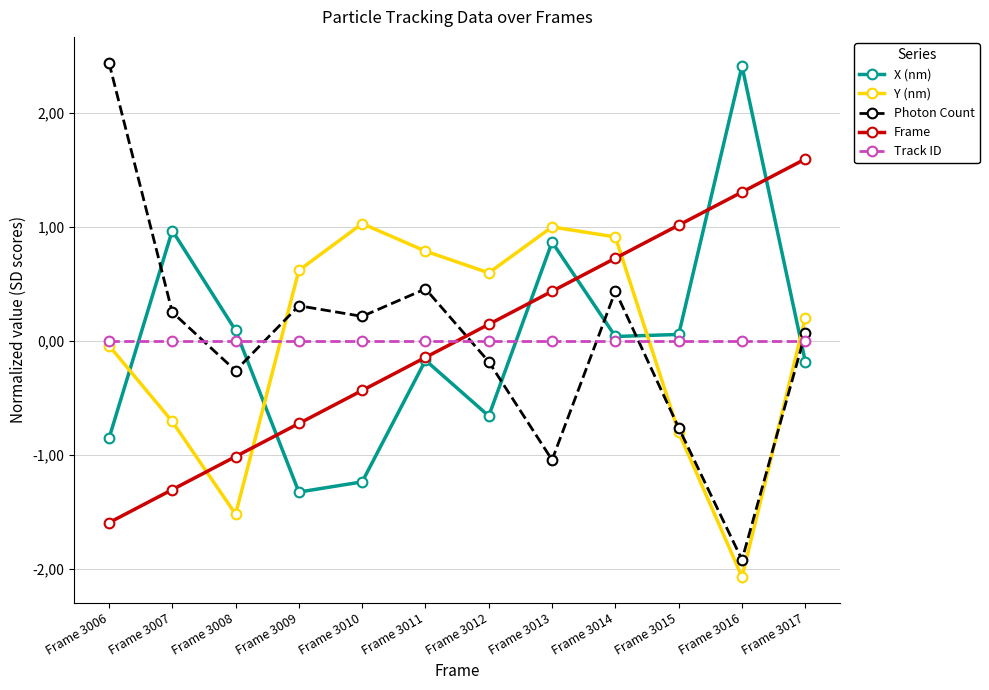

Which series has the largest total across all categories?

Frame